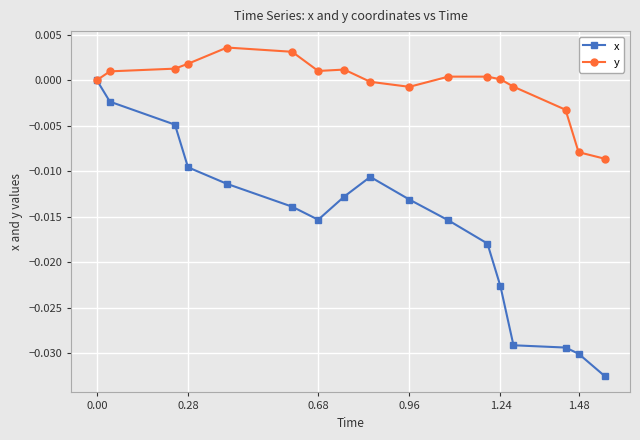

Rank the series by their maximum value, from lowest to highest.

x, y